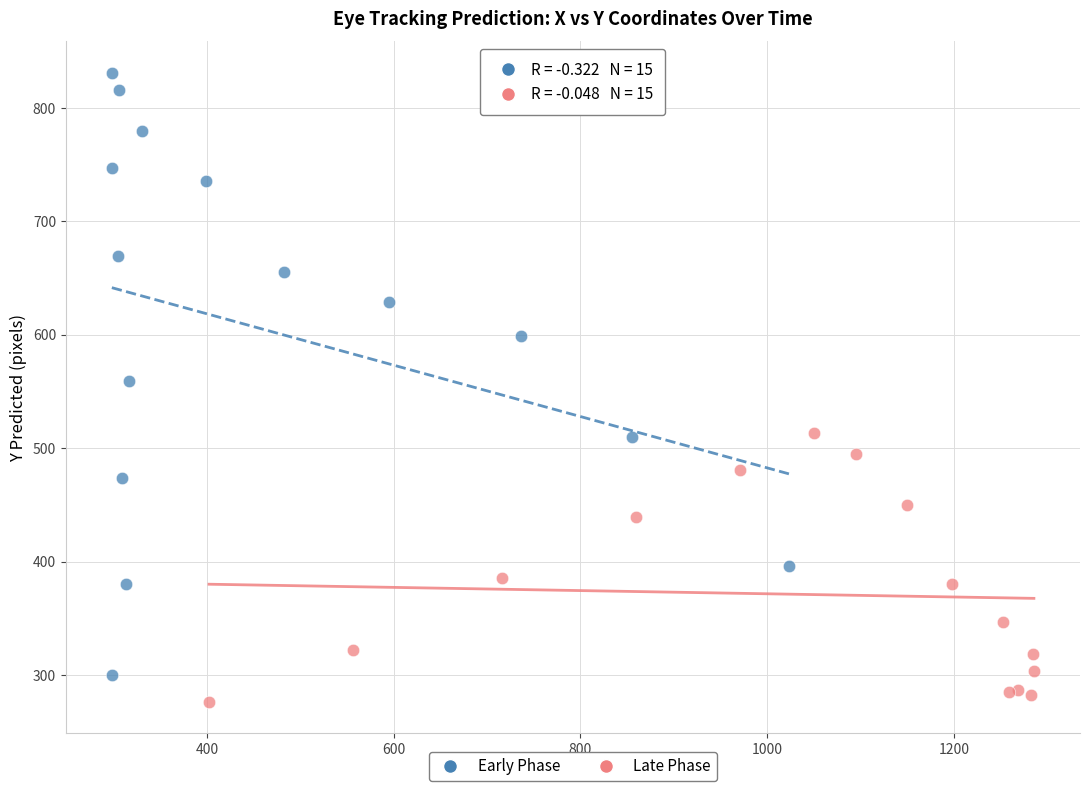

Which series has the largest Y range (max minus min)?

Early Phase